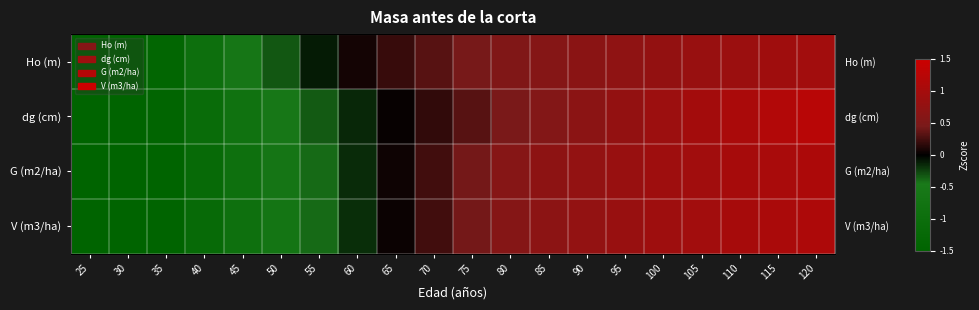

Read the Ho (m) value at 100.

0.8